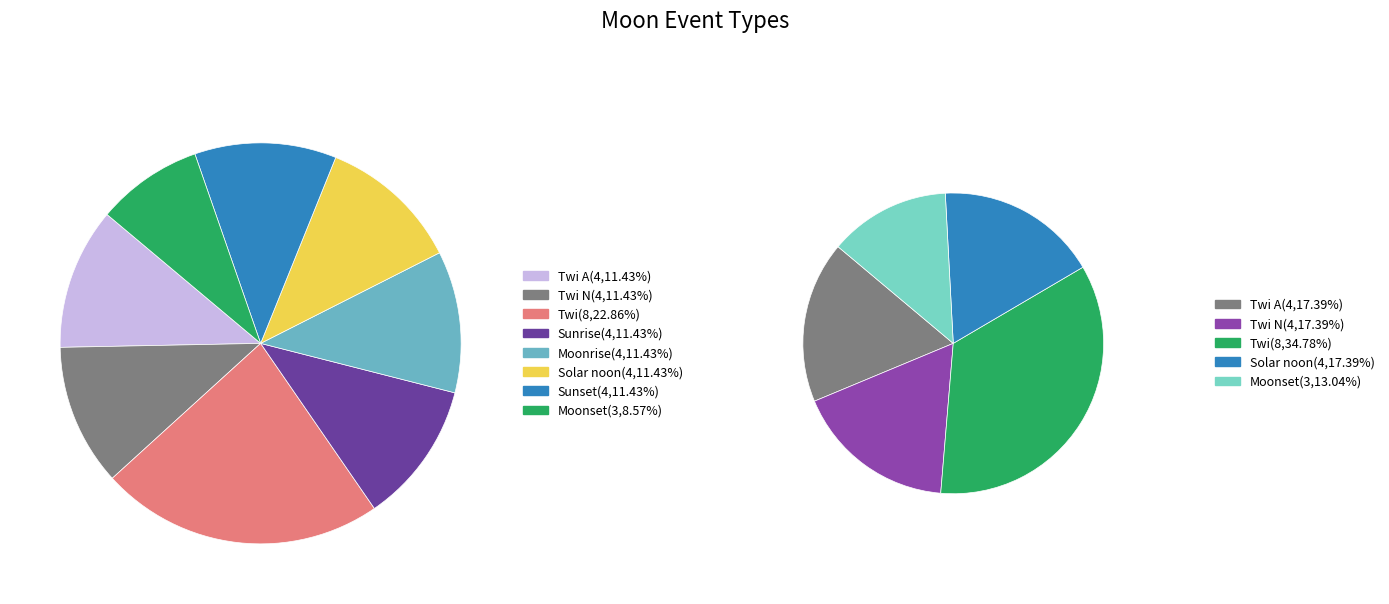

To the nearest percent, what is the difference between the Sunrise and Twi slice percentages?

11%